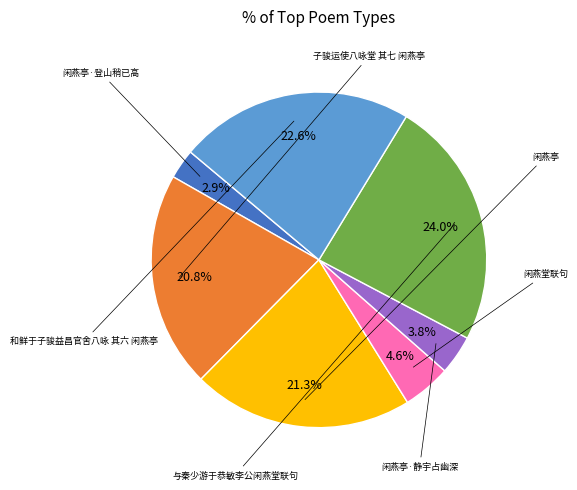

Is there a majority slice in this chart?

No